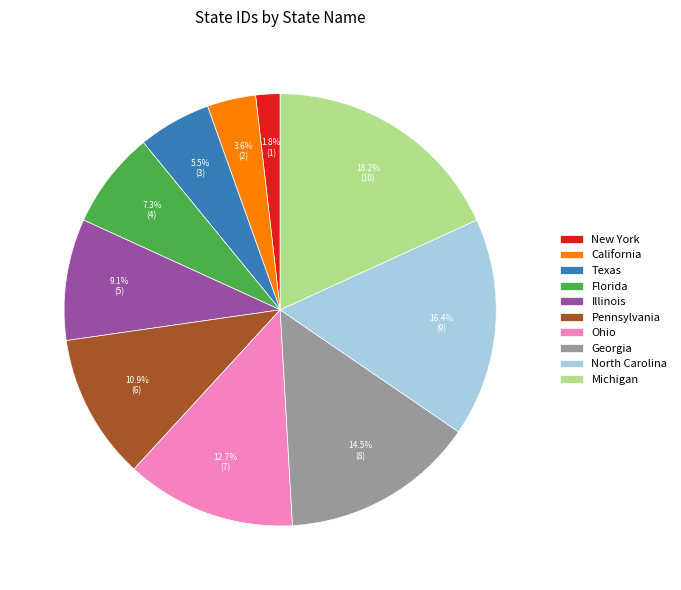

To the nearest percent, what portion does Pennsylvania represent?

11%